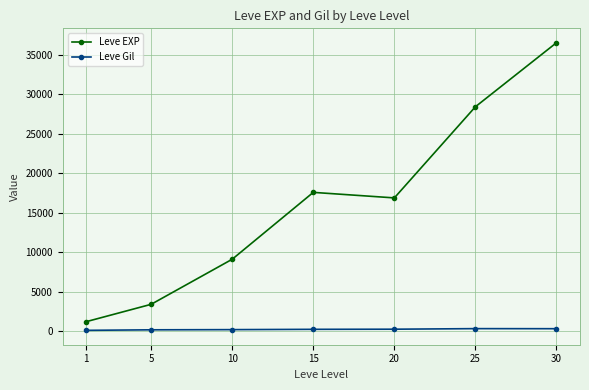

True or false: Leve EXP has a value of 7505.9 at 15.

False